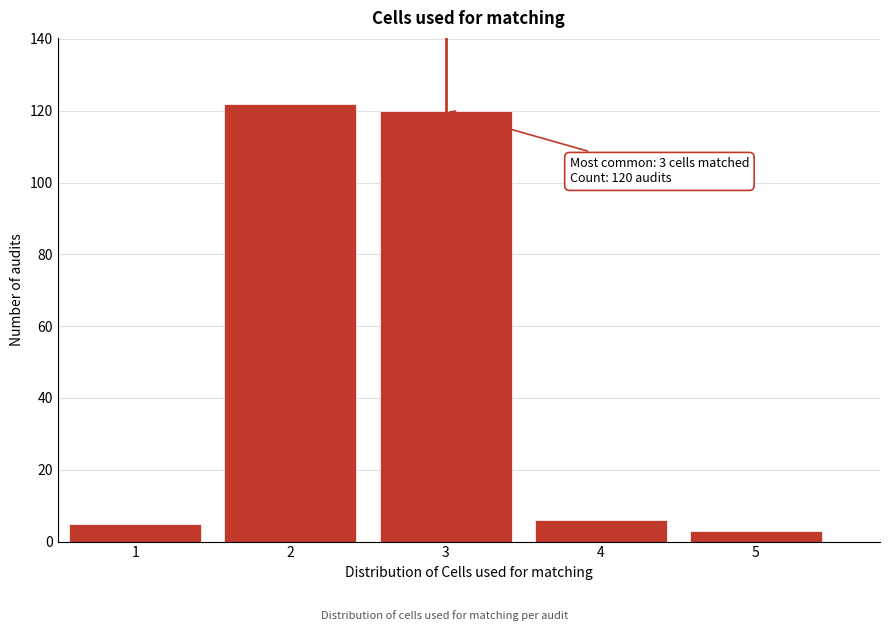

Over which range of the x-axis is the bar tallest?

1.5 to 2.5